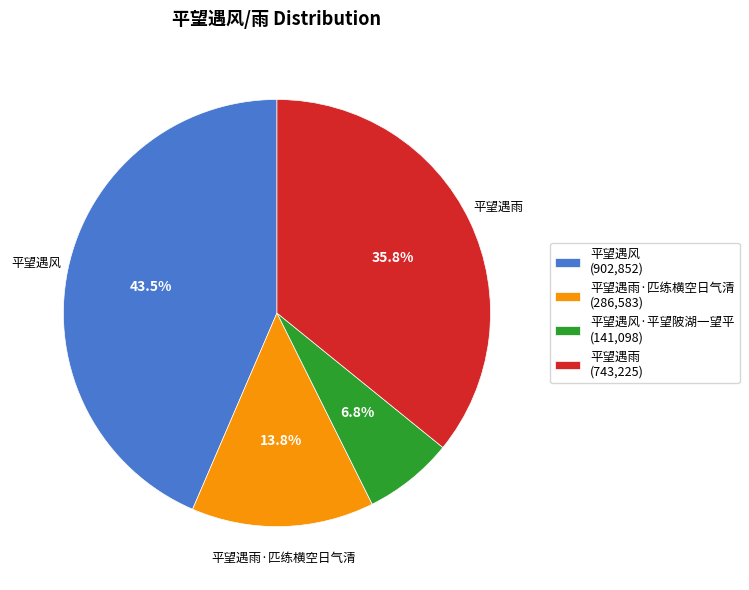

What is the smallest slice in the pie chart?

平望遇风·平望陂湖一望平 (141,098)